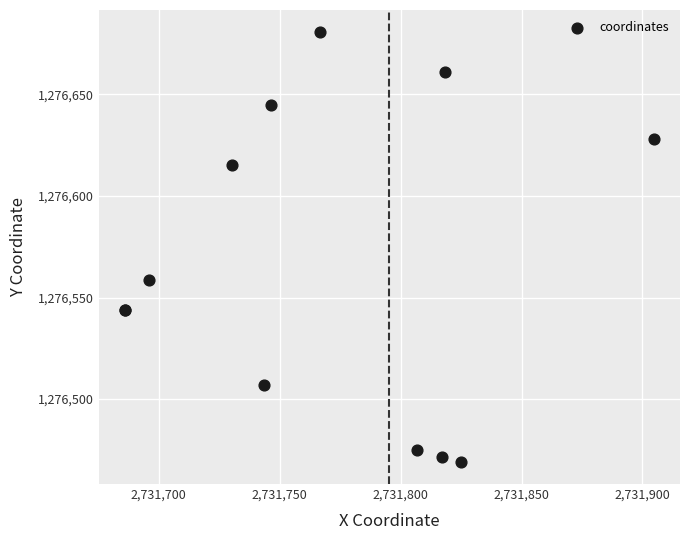

What Y value in the scatter plot is closest to 1276574?

1276558.5